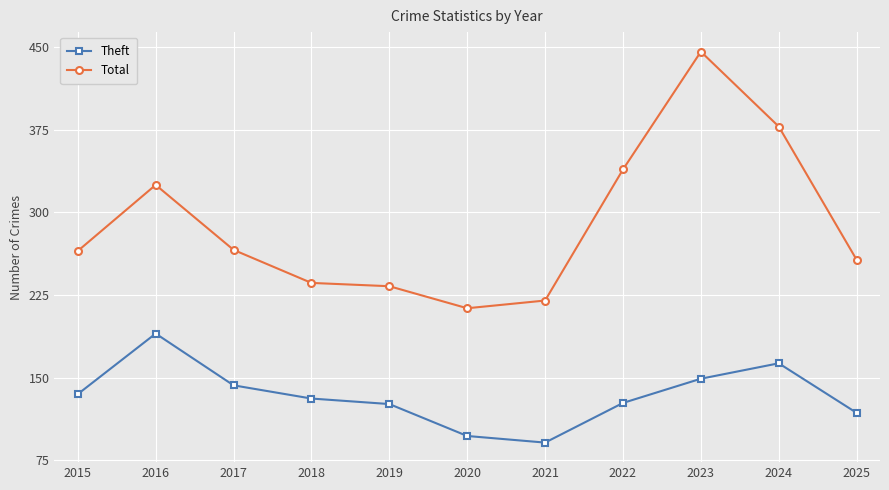

True or false: Theft and Total intersect in this chart.

False